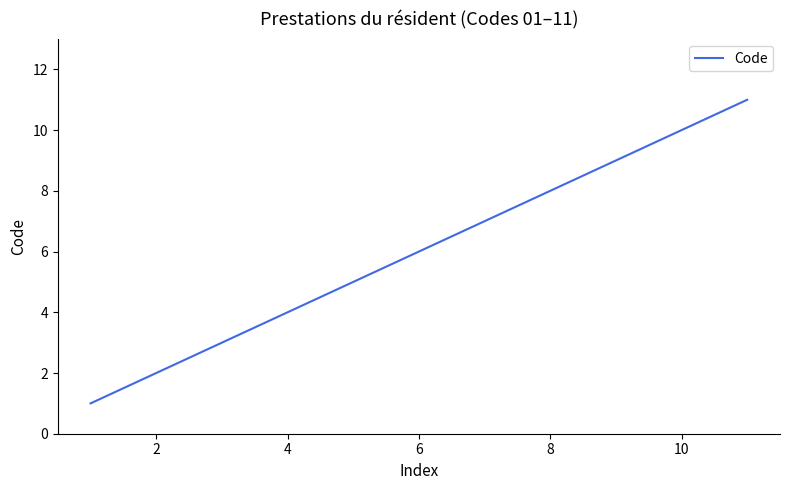

What is the maximum value shown in the chart?

11